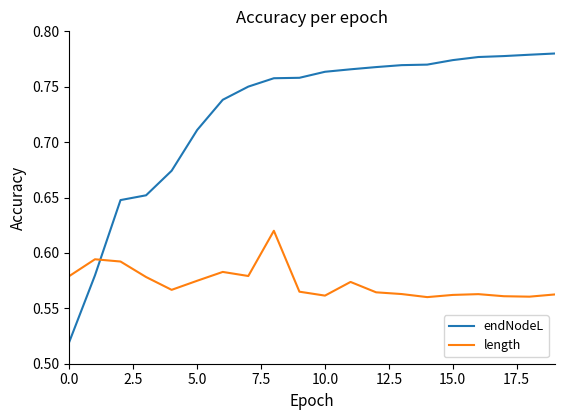

Which series ends up on top after the final intersection of length and endNodeL?

endNodeL